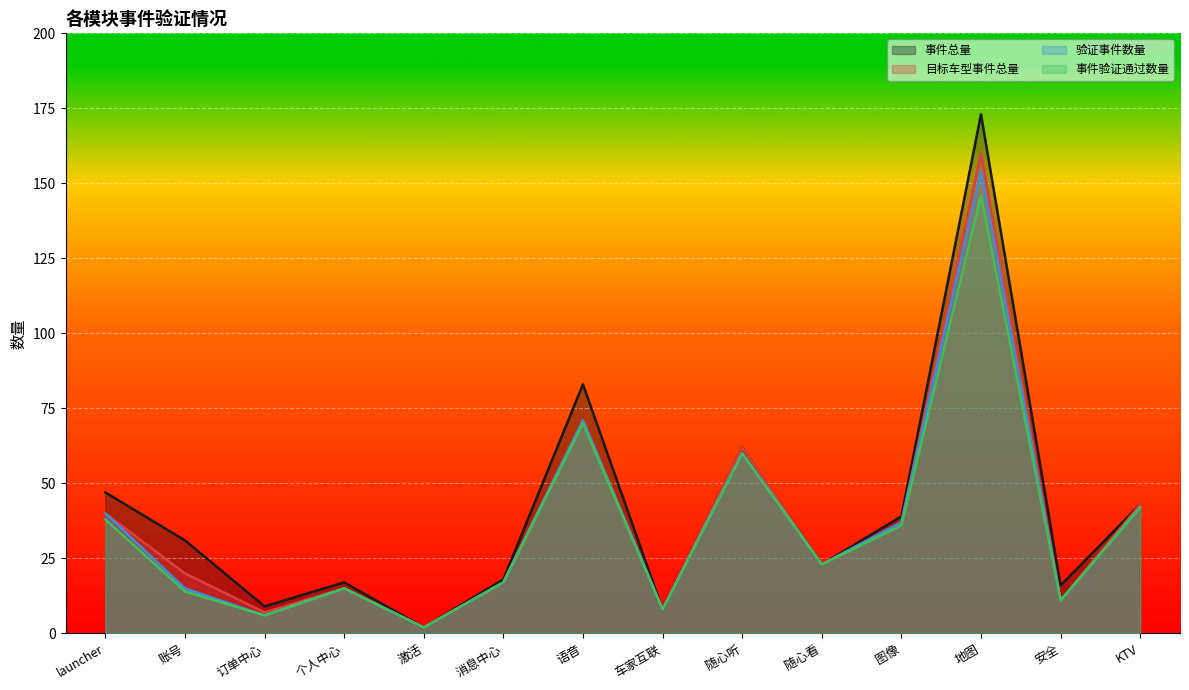

Reading left to right, list all the values displayed in this chart.

事件总量: launcher=47	账号=31	订单中心=9	个人中心=17	激活=2	消息中心=18	语音=83	车家互联=8	随心听=62	随心看=23	图像=39	地图=173	安全=16	KTV=43
目标车型事件总量: launcher=40	账号=20	订单中心=7	个人中心=15	激活=2	消息中心=17	语音=71	车家互联=8	随心听=62	随心看=23	图像=37	地图=160	安全=11	KTV=43
验证事件数量: launcher=40	账号=15	订单中心=6	个人中心=15	激活=2	消息中心=17	语音=71	车家互联=8	随心听=60	随心看=23	图像=37	地图=154	安全=11	KTV=42
事件验证通过数量: launcher=38	账号=14	订单中心=6	个人中心=15	激活=2	消息中心=17	语音=70	车家互联=8	随心听=60	随心看=23	图像=36	地图=146	安全=11	KTV=42